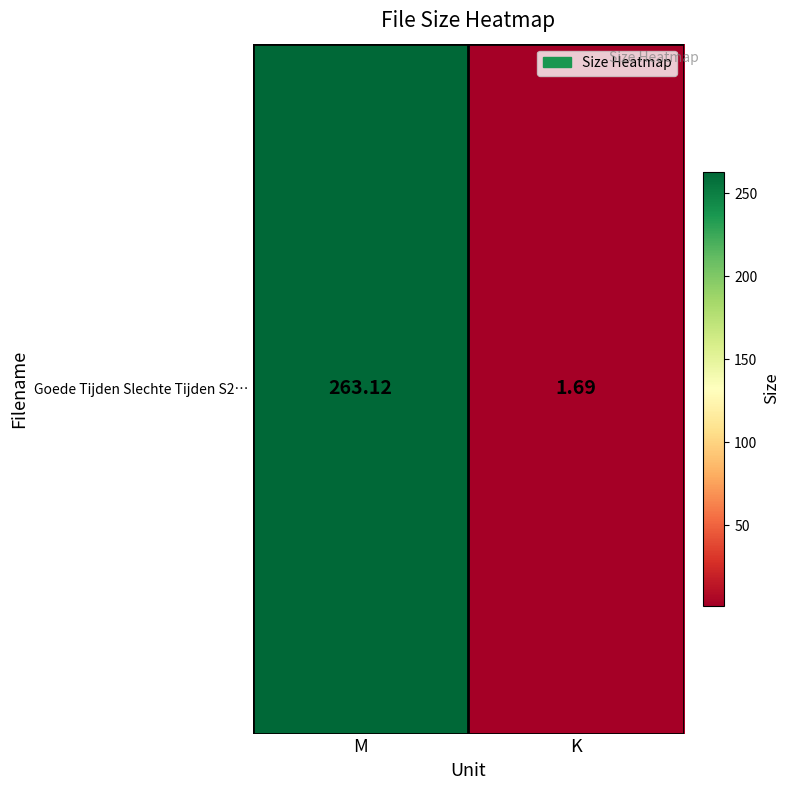

How many categories are shown in the chart?

2